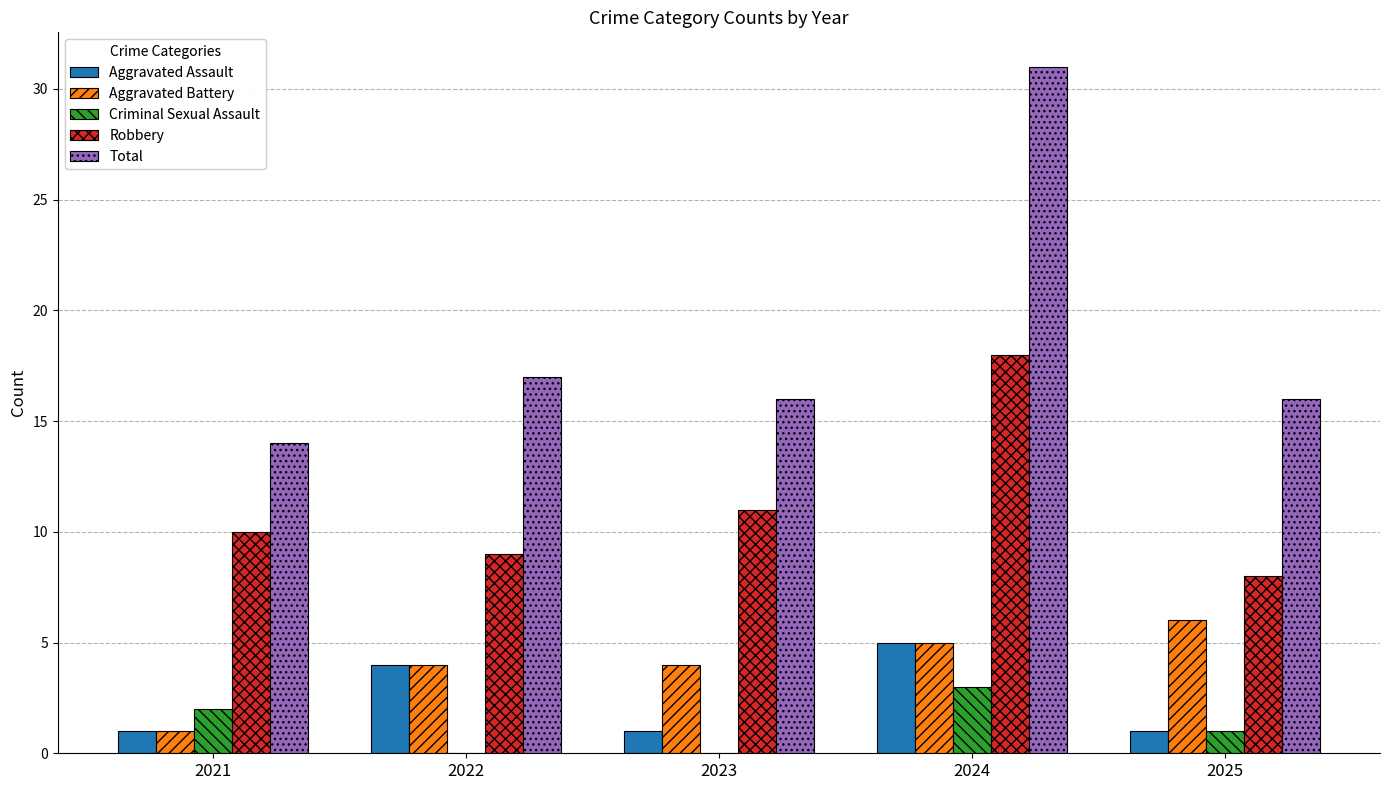

Reading right to left, what are all the values shown in this chart?

Aggravated Assault: 1	5	1	4	1
Aggravated Battery: 6	5	4	4	1
Criminal Sexual Assault: 1	3	0	0	2
Robbery: 8	18	11	9	10
Total: 16	31	16	17	14